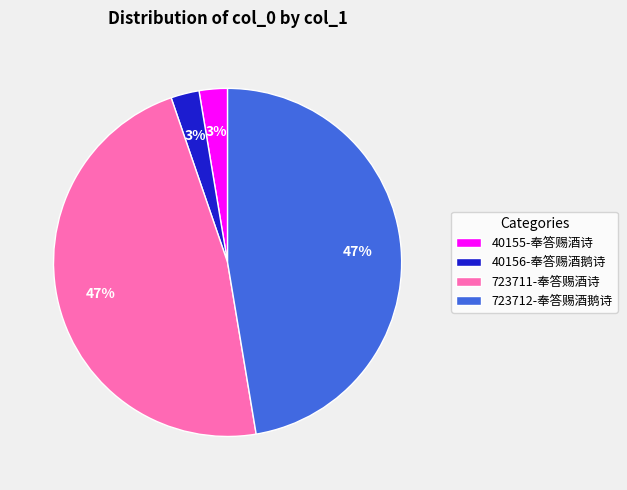

True or false: 723711-奉答赐酒诗 accounts for 47% of the total.

True